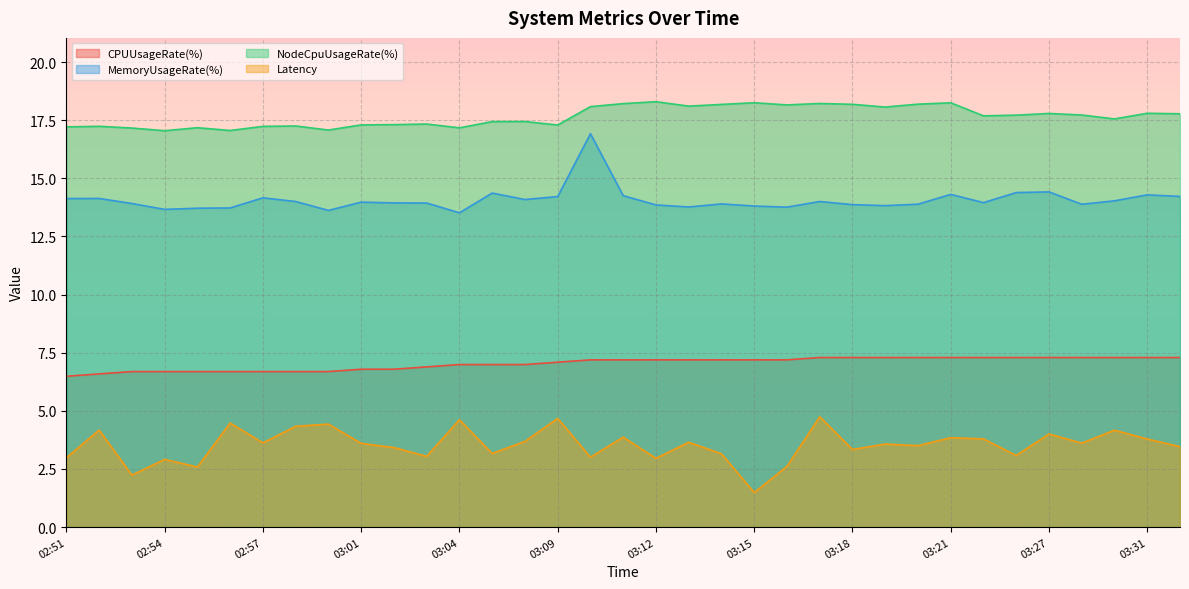

What is the approximate value of NodeCpuUsageRate(%) at 03:29?

17.6